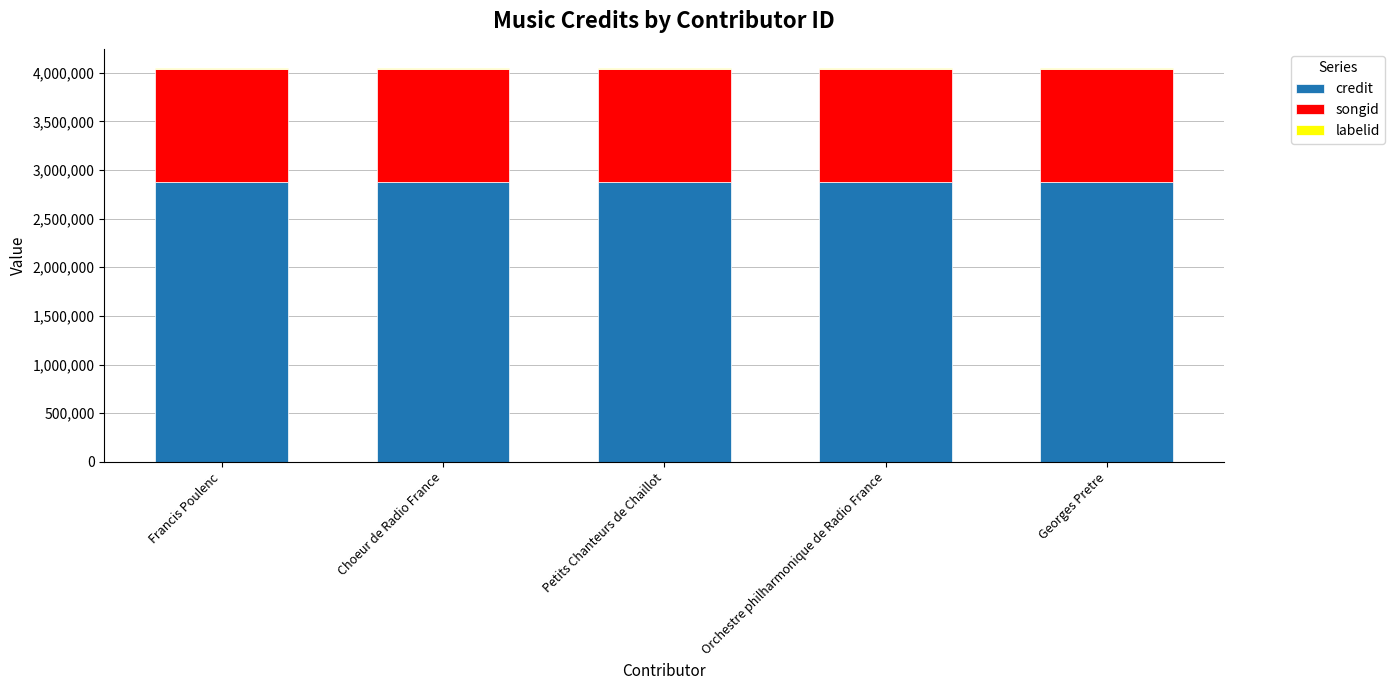

Are the bars horizontal?

No